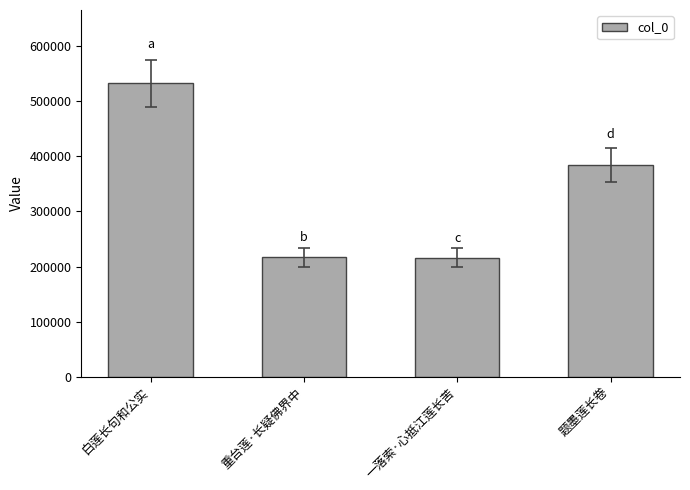

True or false: the data shows 216086 at 一落索·心抵江莲长苦.

True